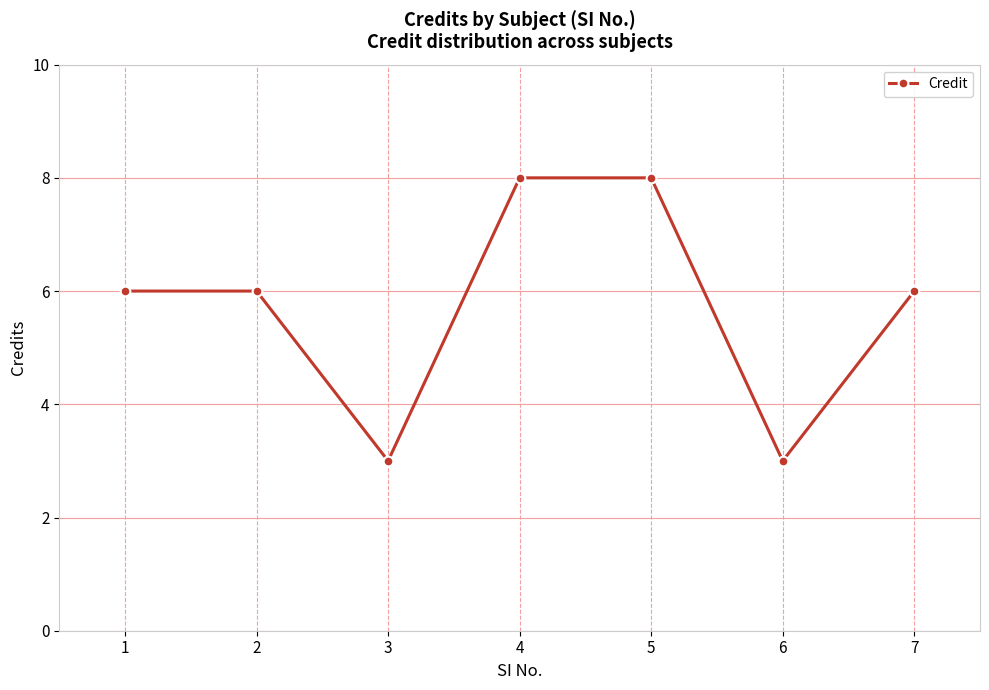

How many data points does each series have?

7